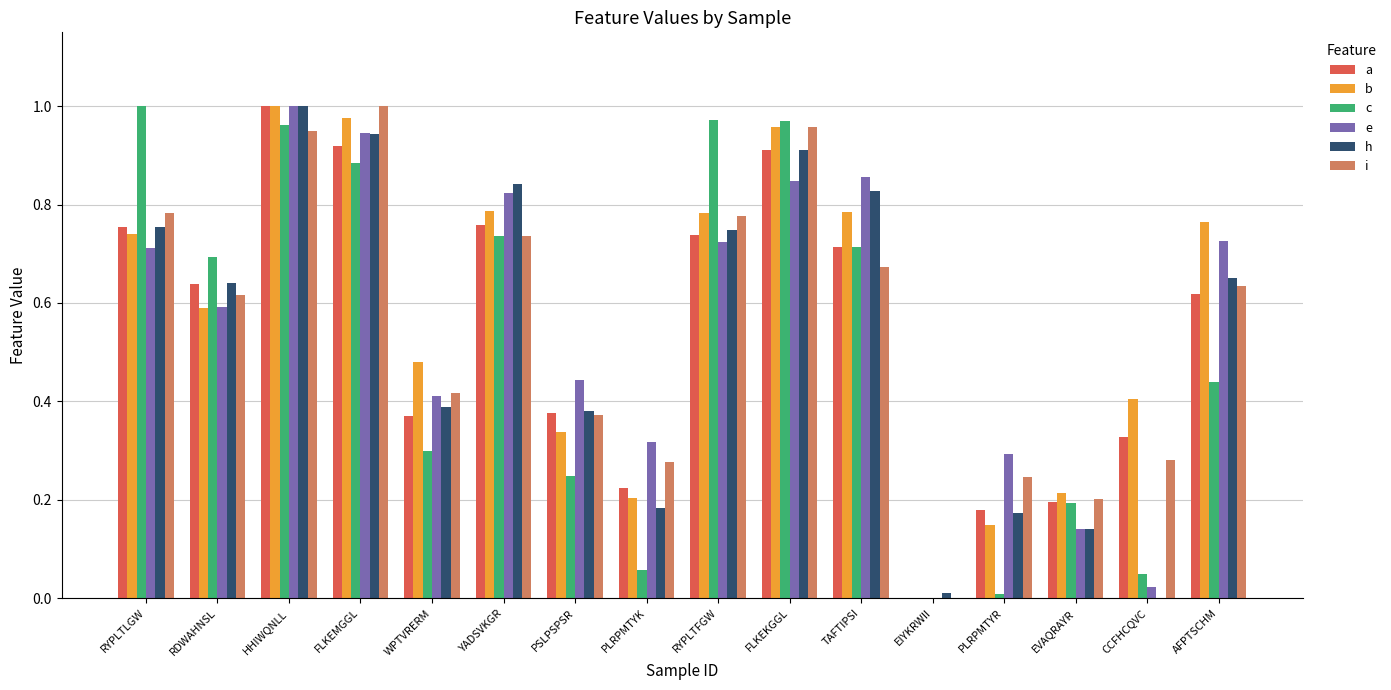

What are all the series names shown in the legend?

a, b, c, e, h, i